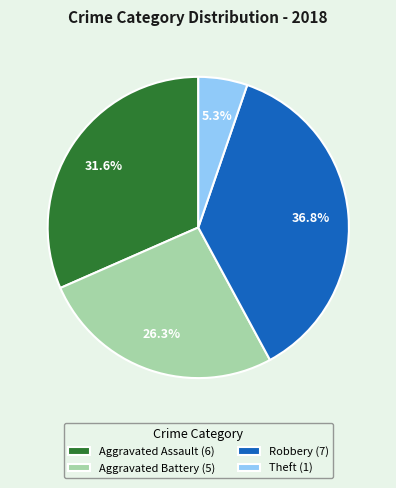

Rank the categories by value from highest to lowest.

Robbery, Aggravated Assault, Aggravated Battery, Theft